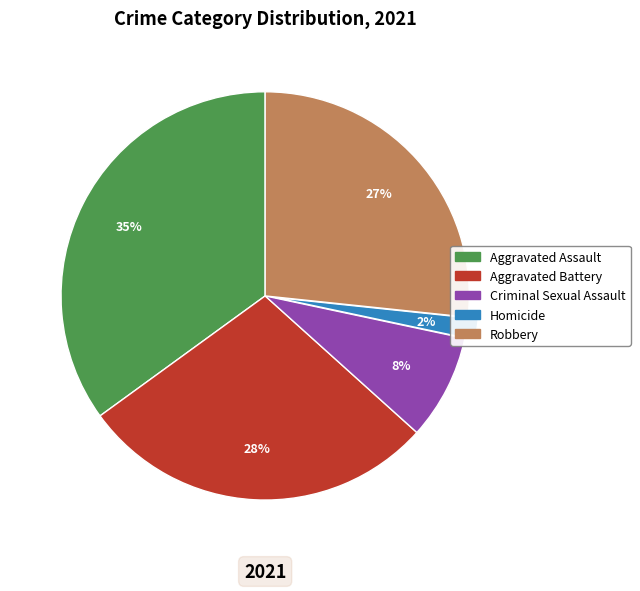

What is the smallest slice in the pie chart?

Homicide